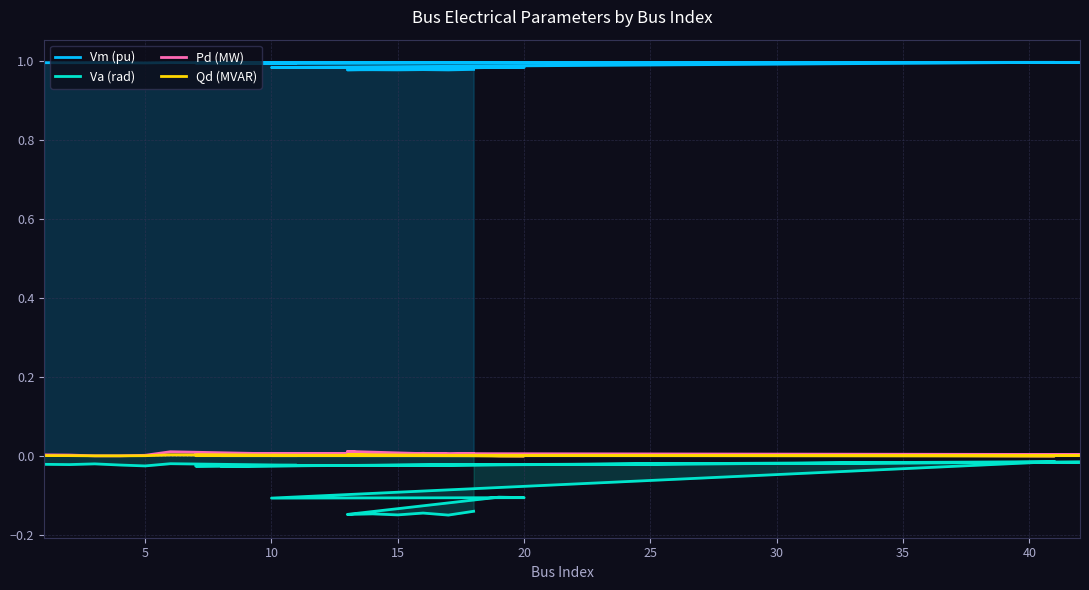

Which series has the largest range (max minus min)?

Va (rad)